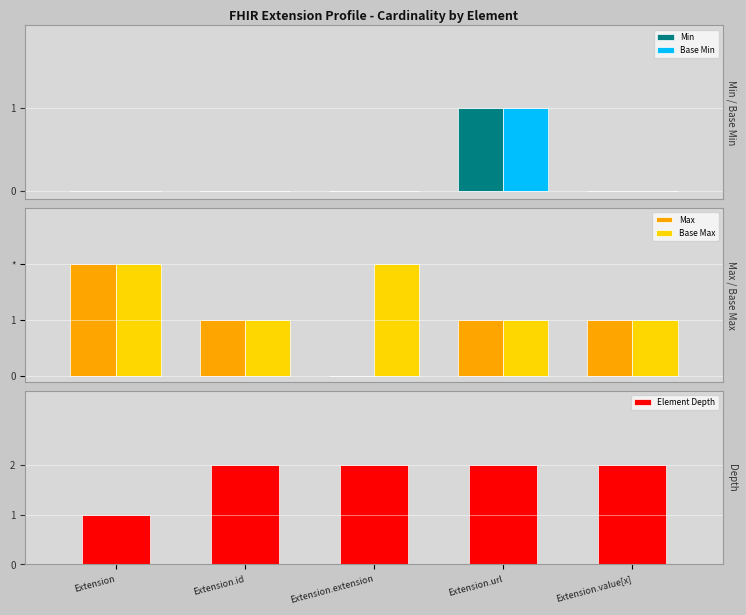

What is the difference between the Min values at Extension.id and Extension.url?

1